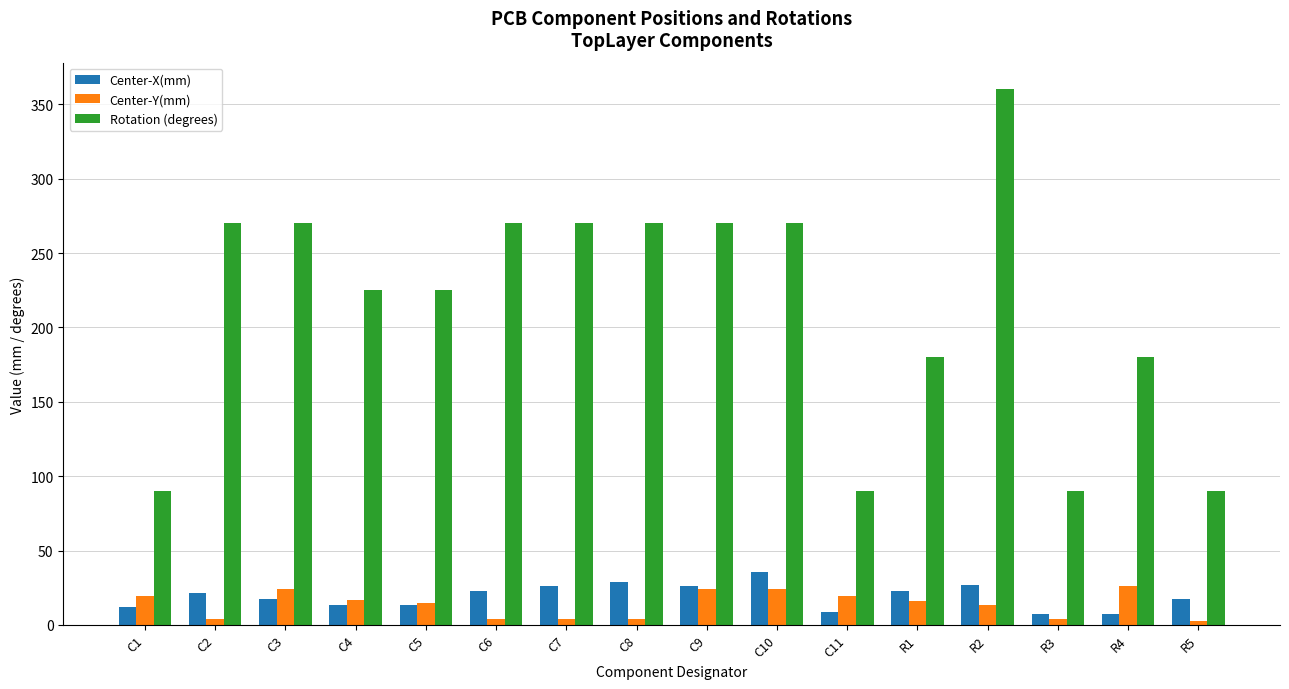

What is the difference between the Center-Y(mm) values at C5 and C11?

4.9